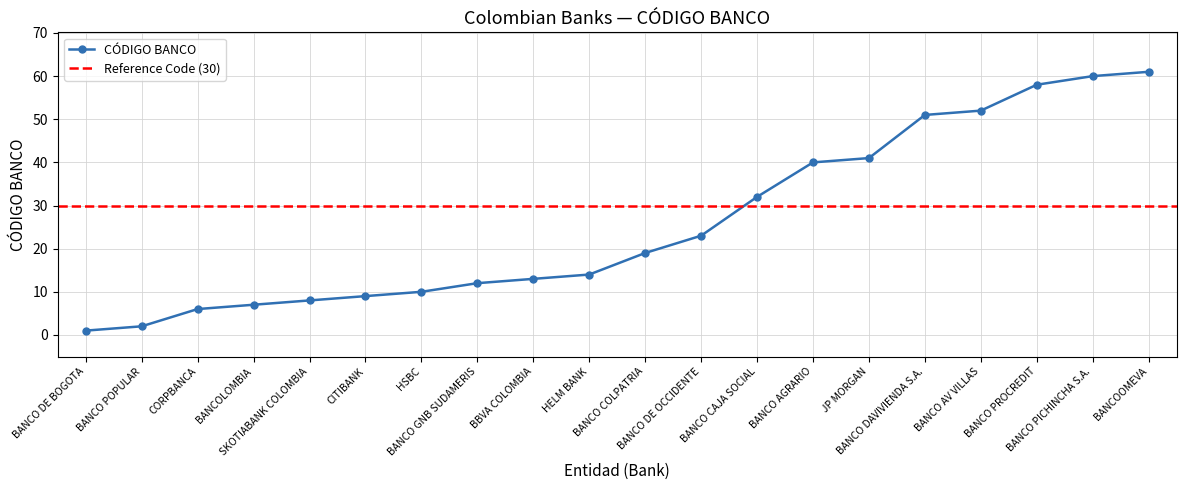

Count the number of data series in this chart.

1